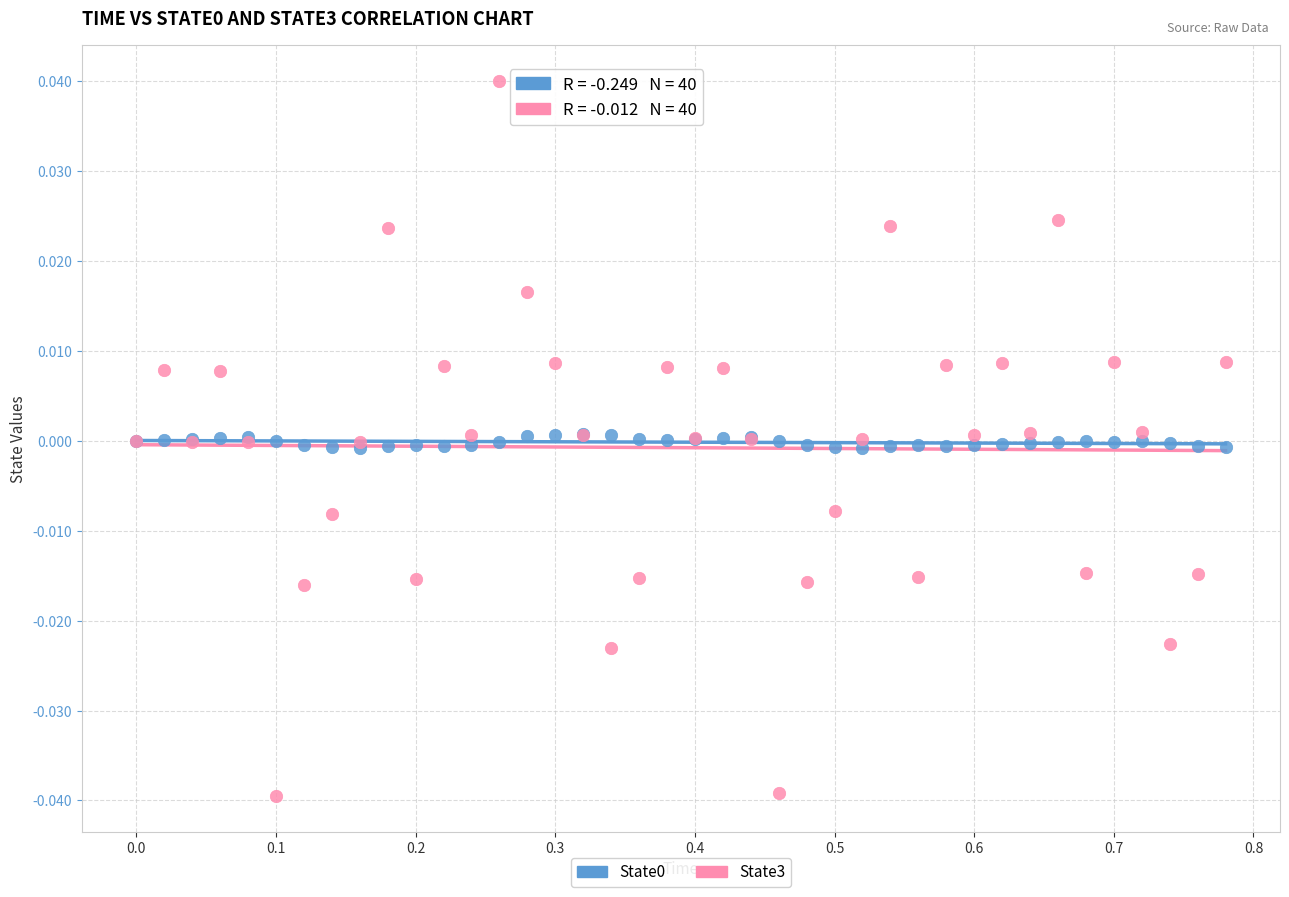

Which series has the largest Y range (max minus min)?

State3